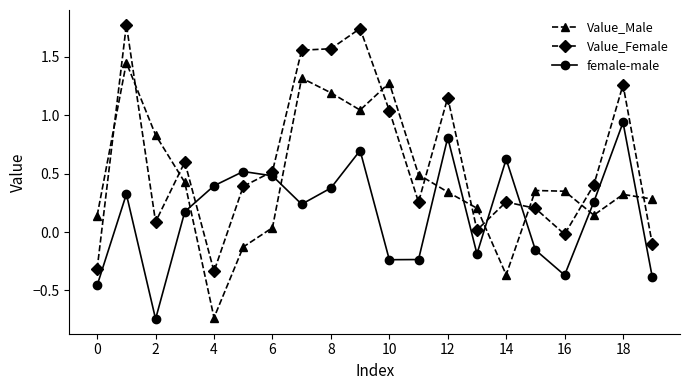

How many data points in Value_Male are above 0?

17